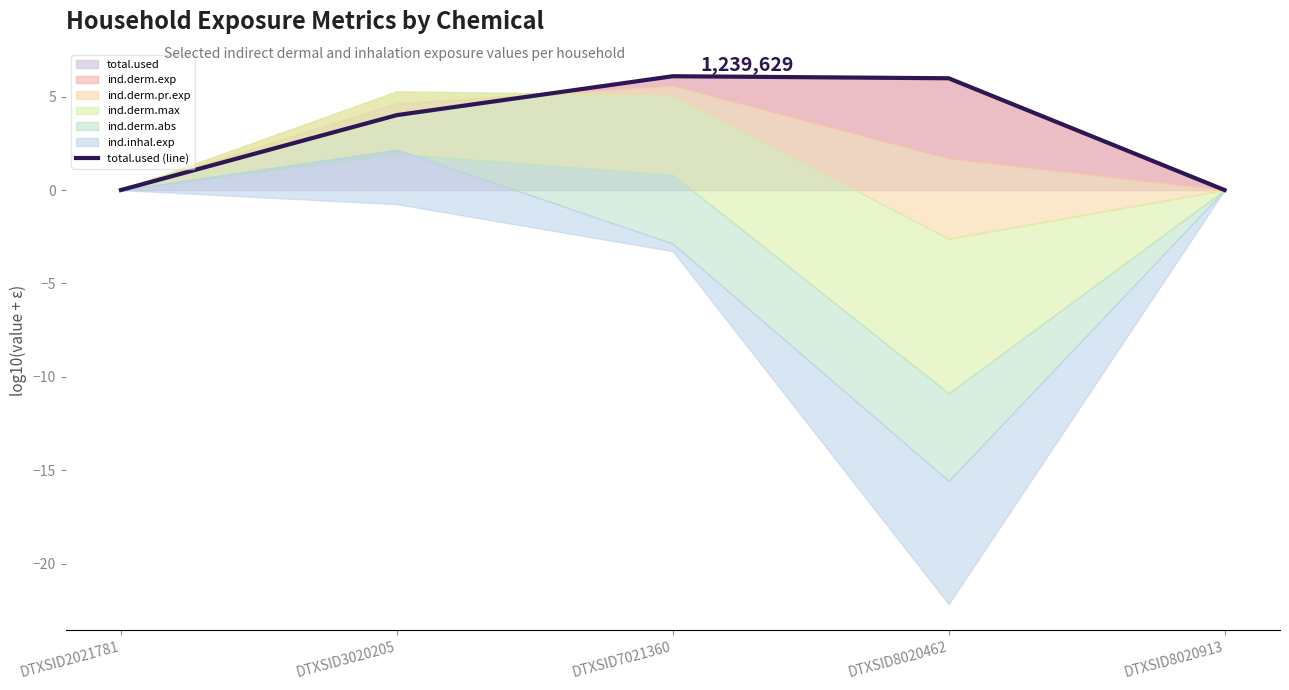

What is the value of the 3rd point from the left?

6.1